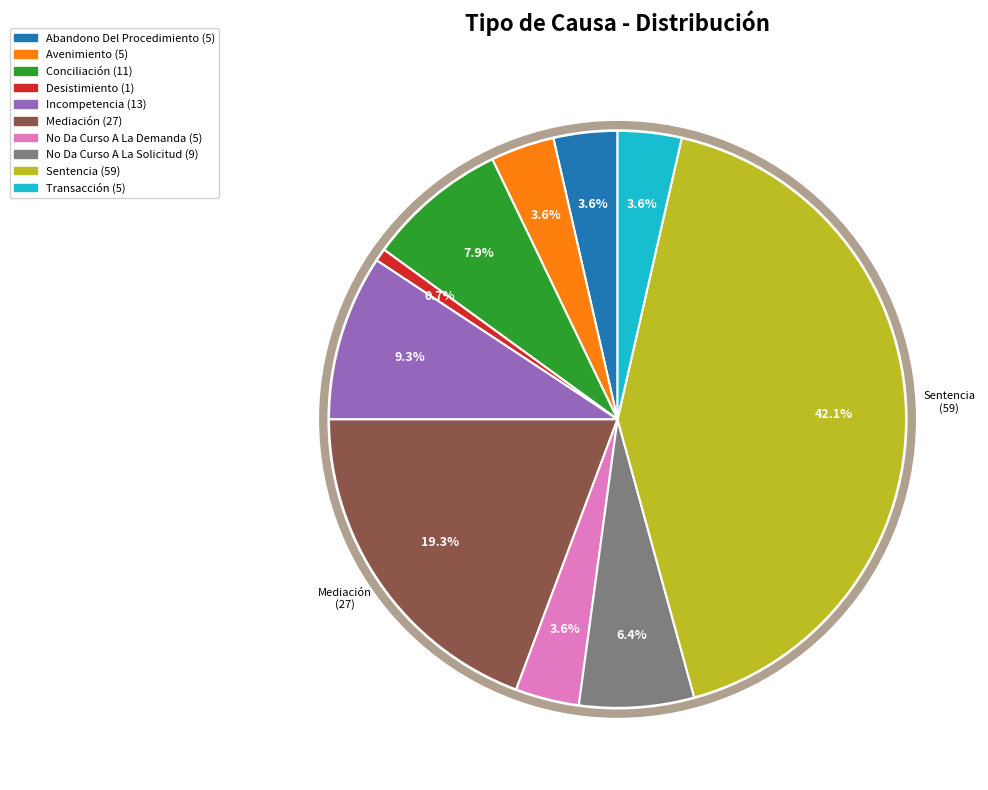

What portion of the pie excludes Abandono Del Procedimiento?

96.4%